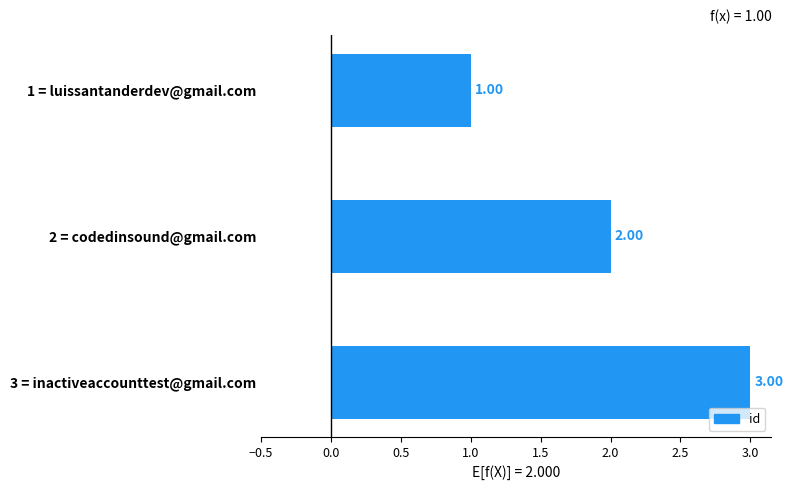

List the labels in order of value, smallest first.

1 = luissantanderdev@gmail.com, 2 = codedinsound@gmail.com, 3 = inactiveaccounttest@gmail.com